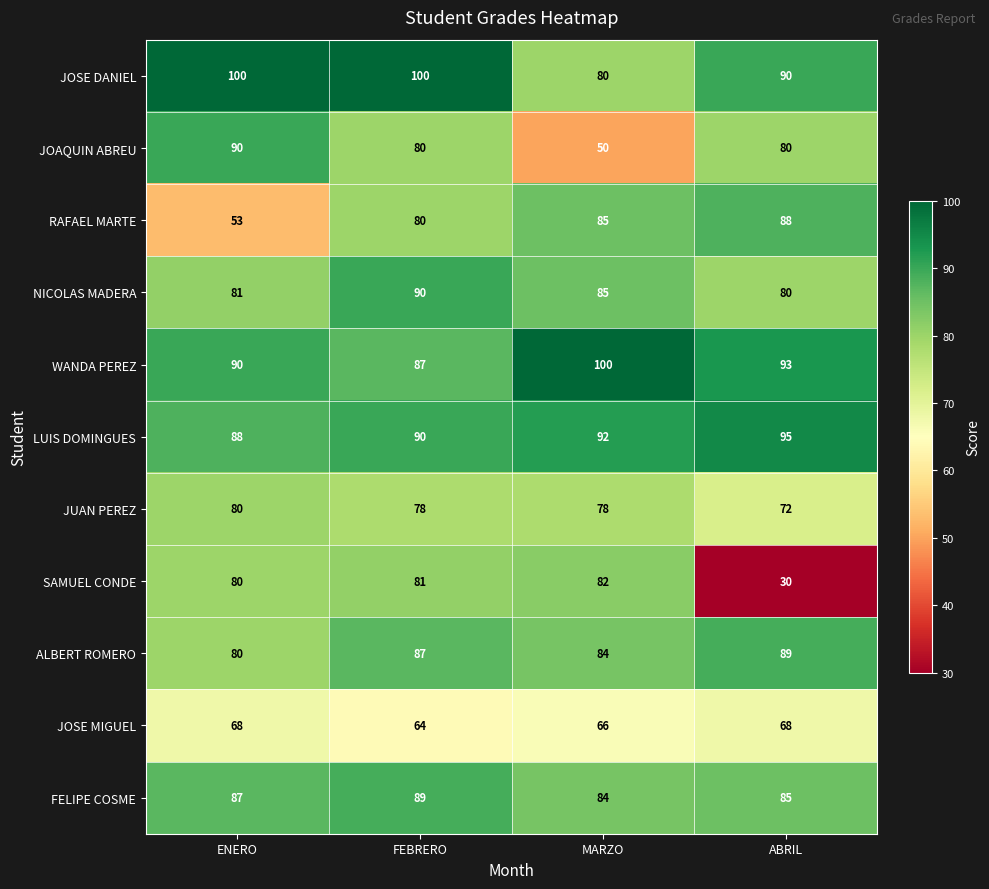

What is the difference between the RAFAEL MARTE values at ABRIL and ENERO?

35